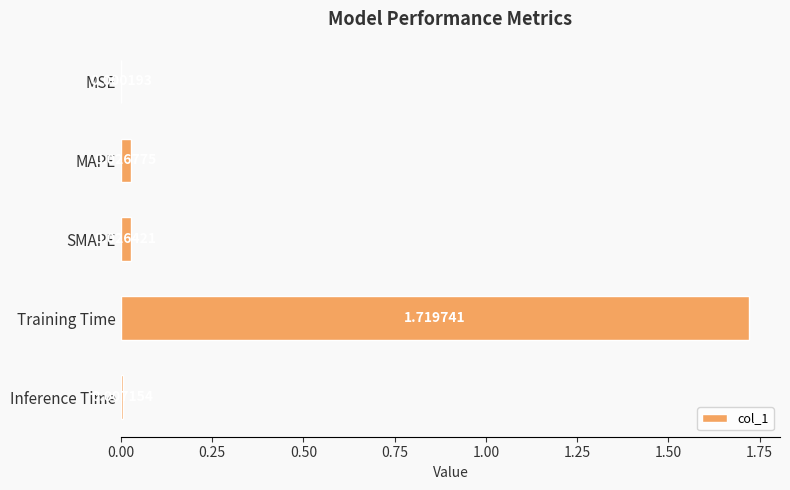

Between MSE and Training Time, which is larger?

Training Time